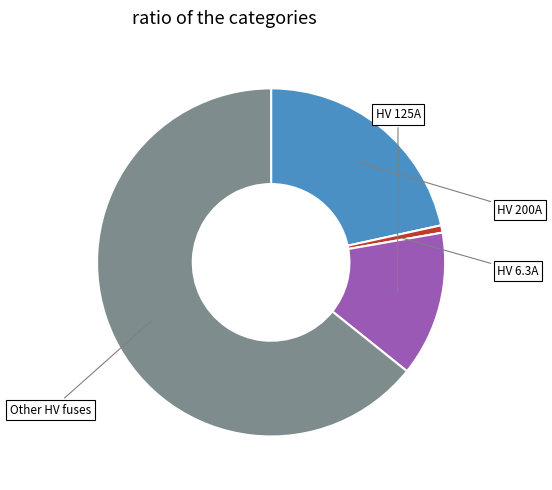

Does any single category account for the majority?

Yes